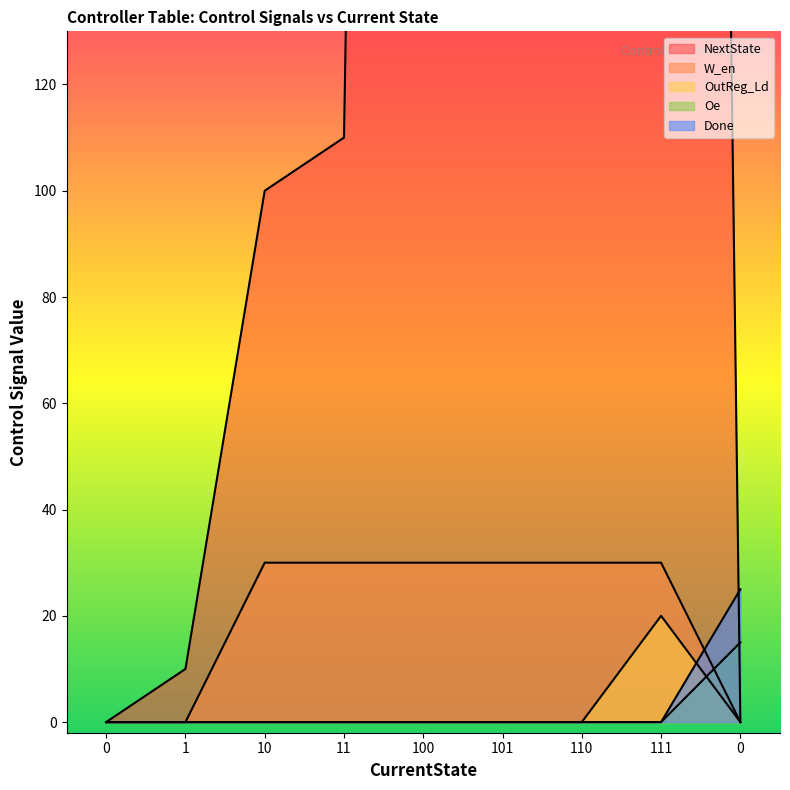

Is it true that NextState equals 332 at 110?

False